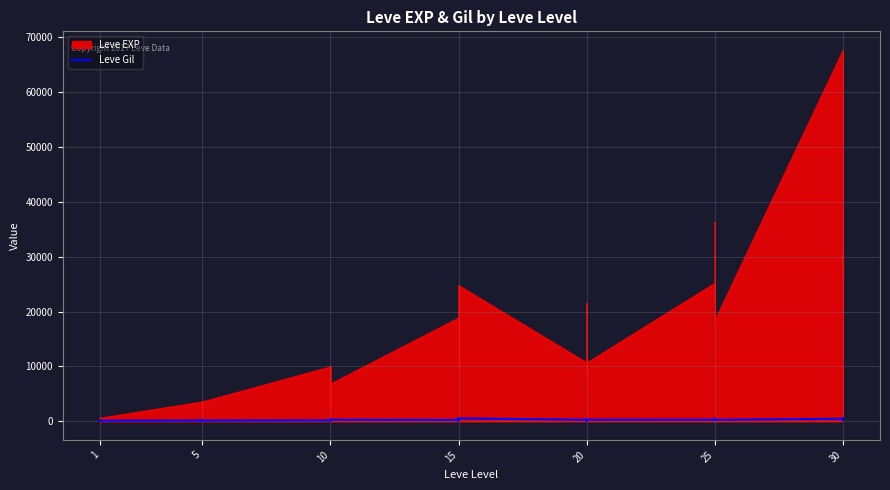

How many values are below 223?

20